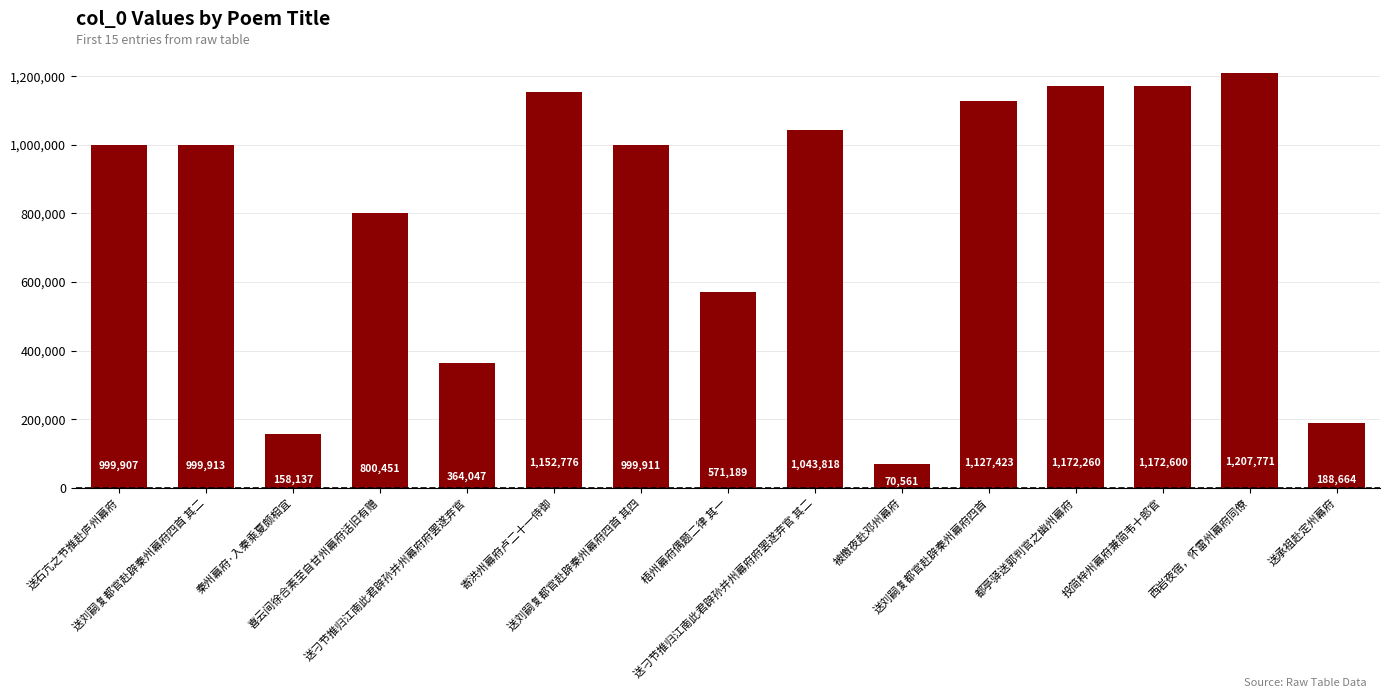

Is it true that the value at 送刁节推归江南此君辟孙并州幕府府罢遂弃官 is 364047?

True